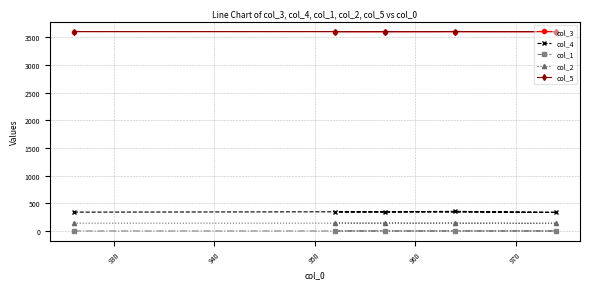

At how many categories does at least one series exceed 3126?

5